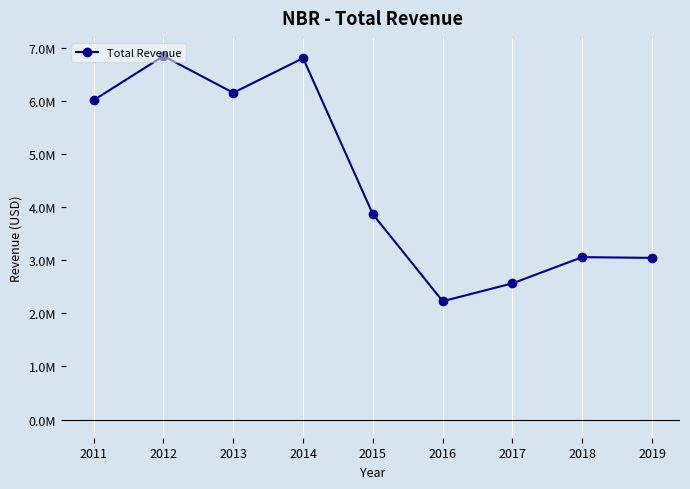

Does the chart have visible grid lines?

Yes